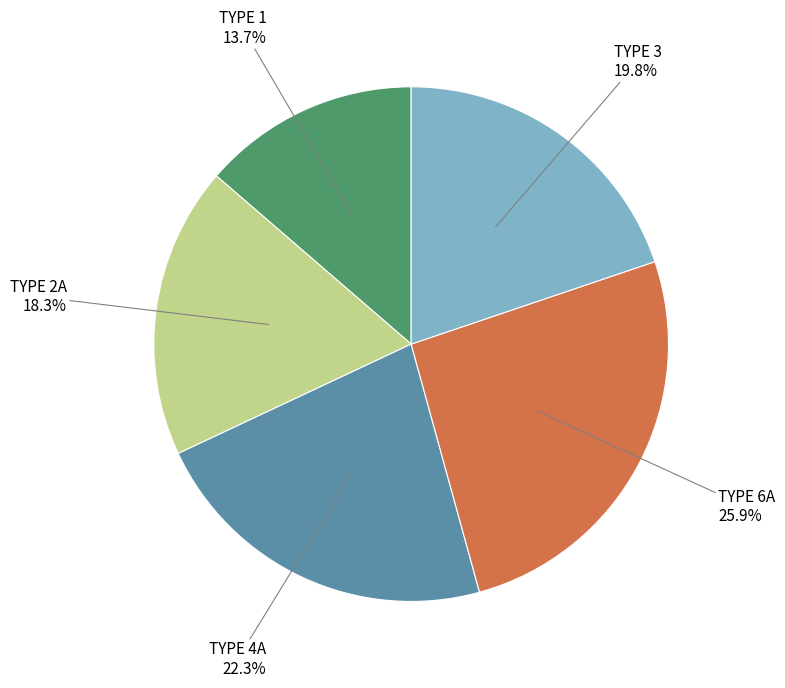

Does TYPE 6A account for over 50% of the chart?

No